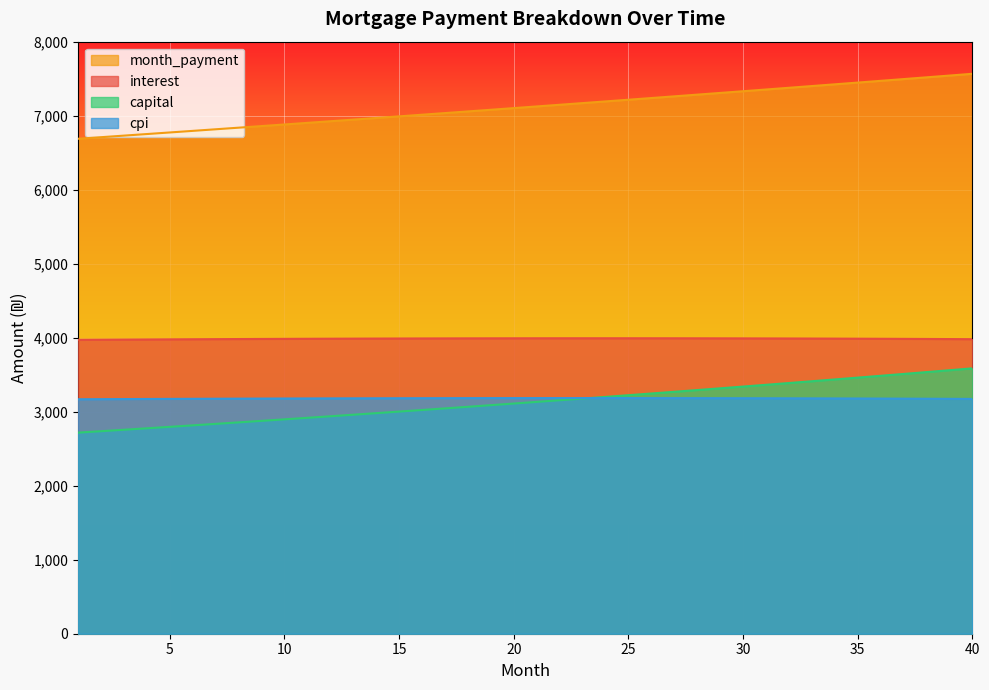

Is it true that month_payment equals 6881.1 at 10?

True